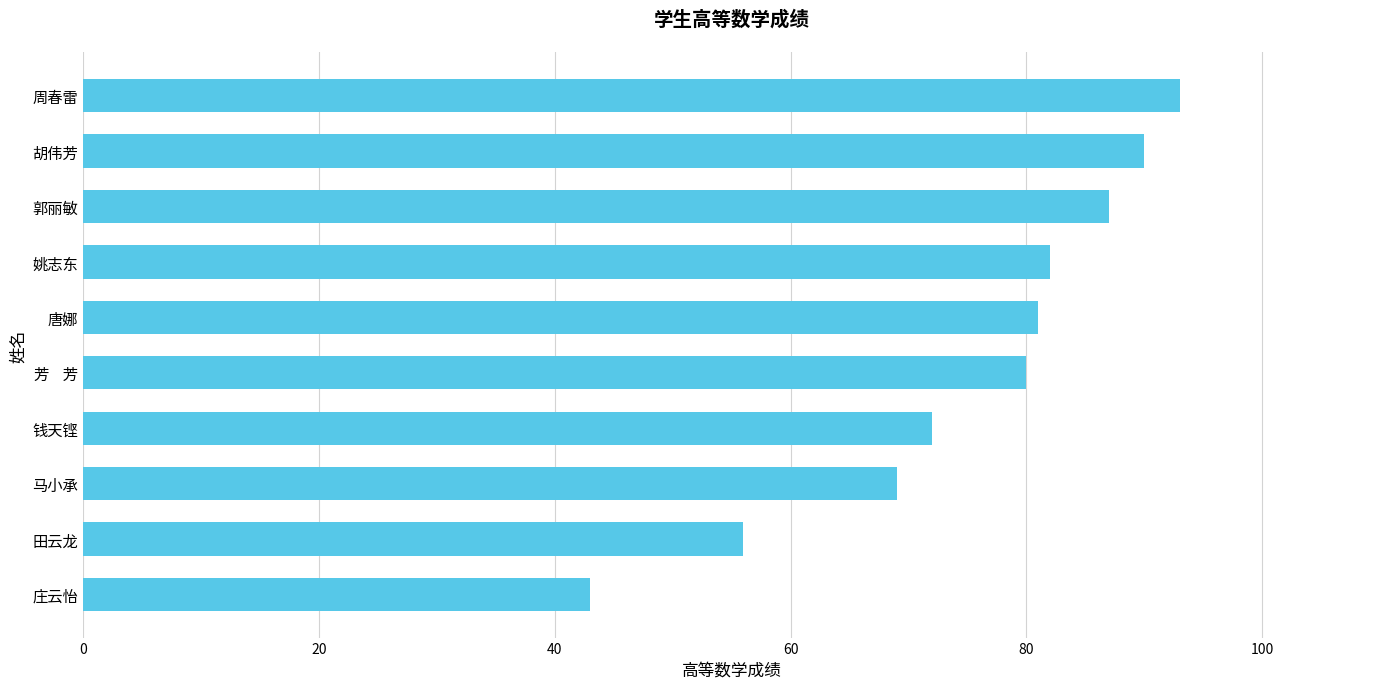

The chart shows a value of 100 at 钱天铿. True or false?

False